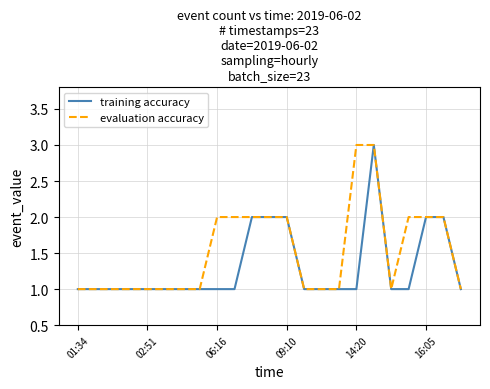

Rank the series by their average value, from highest to lowest.

evaluation accuracy, training accuracy